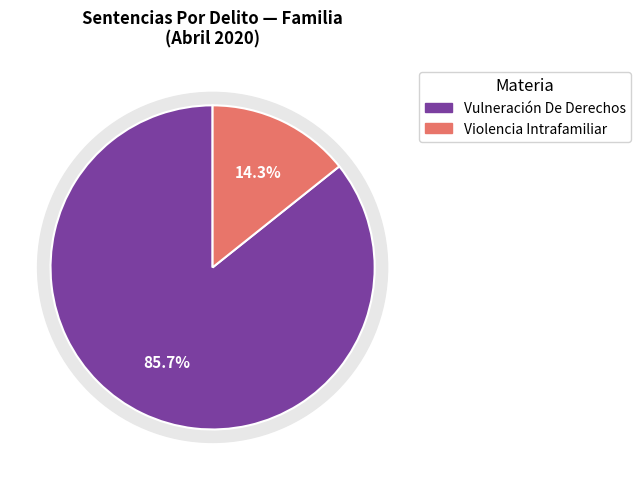

What percentage is NOT represented by Vulneración De Derechos?

14.3%